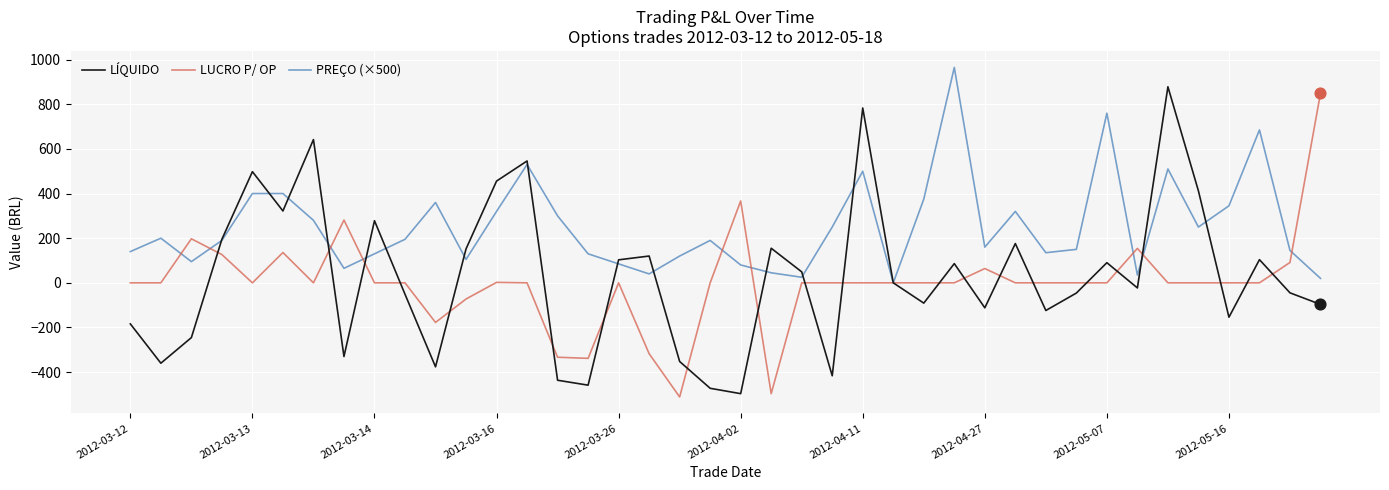

Which series has the largest total across all categories?

PREÇO (×500)